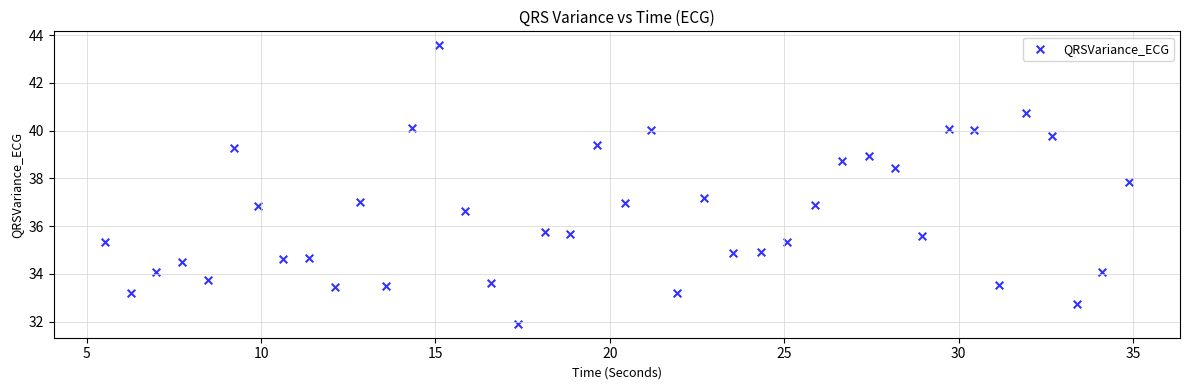

What is the range of X values (max minus min)?

29.4